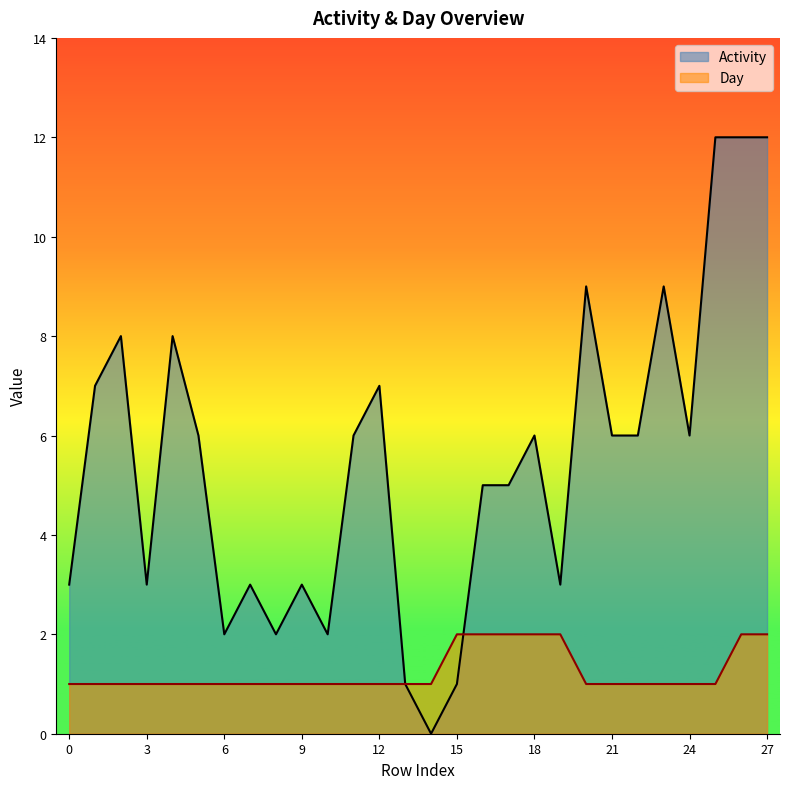

How many values in the Day series exceed 1?

7